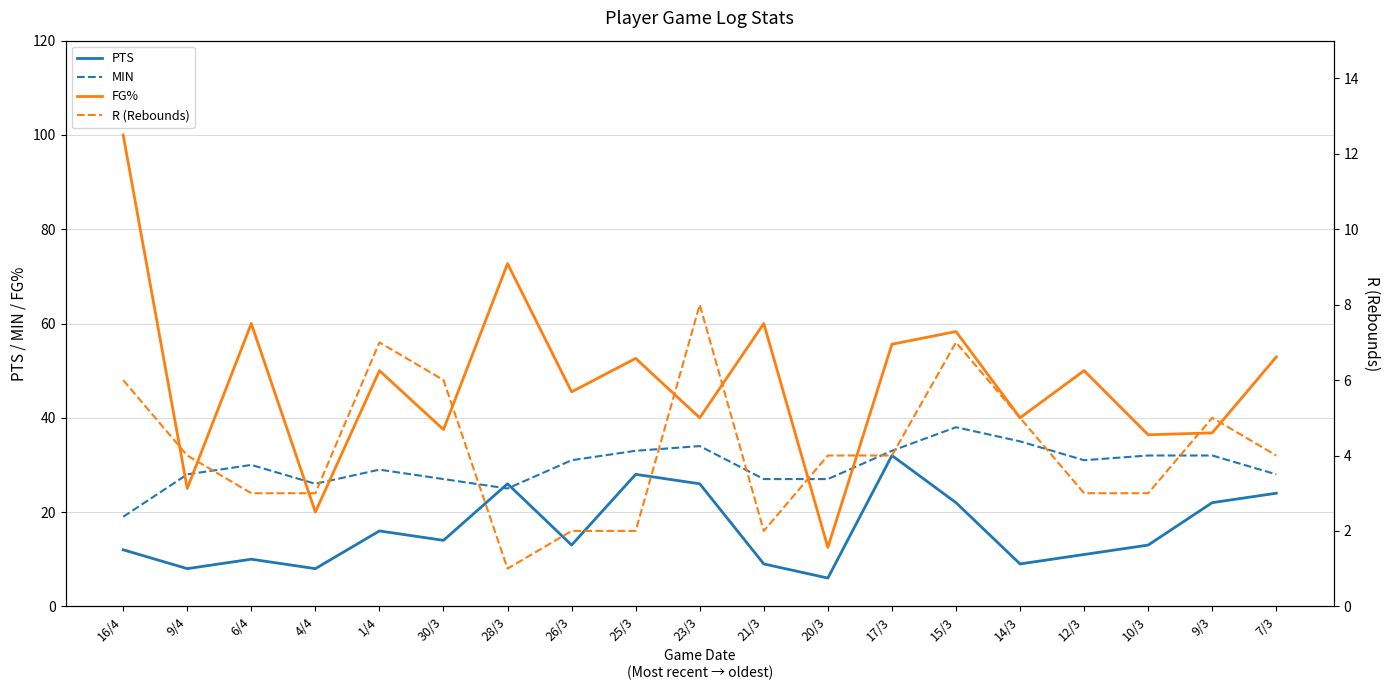

How many data points does each series have?

19